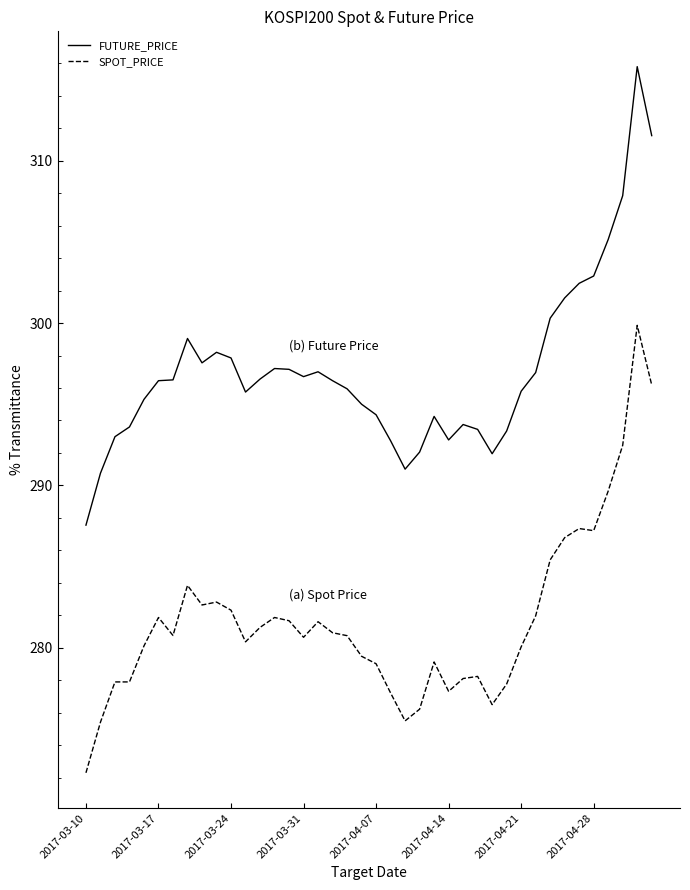

List the series in order of their peak value, lowest first.

SPOT_PRICE, FUTURE_PRICE